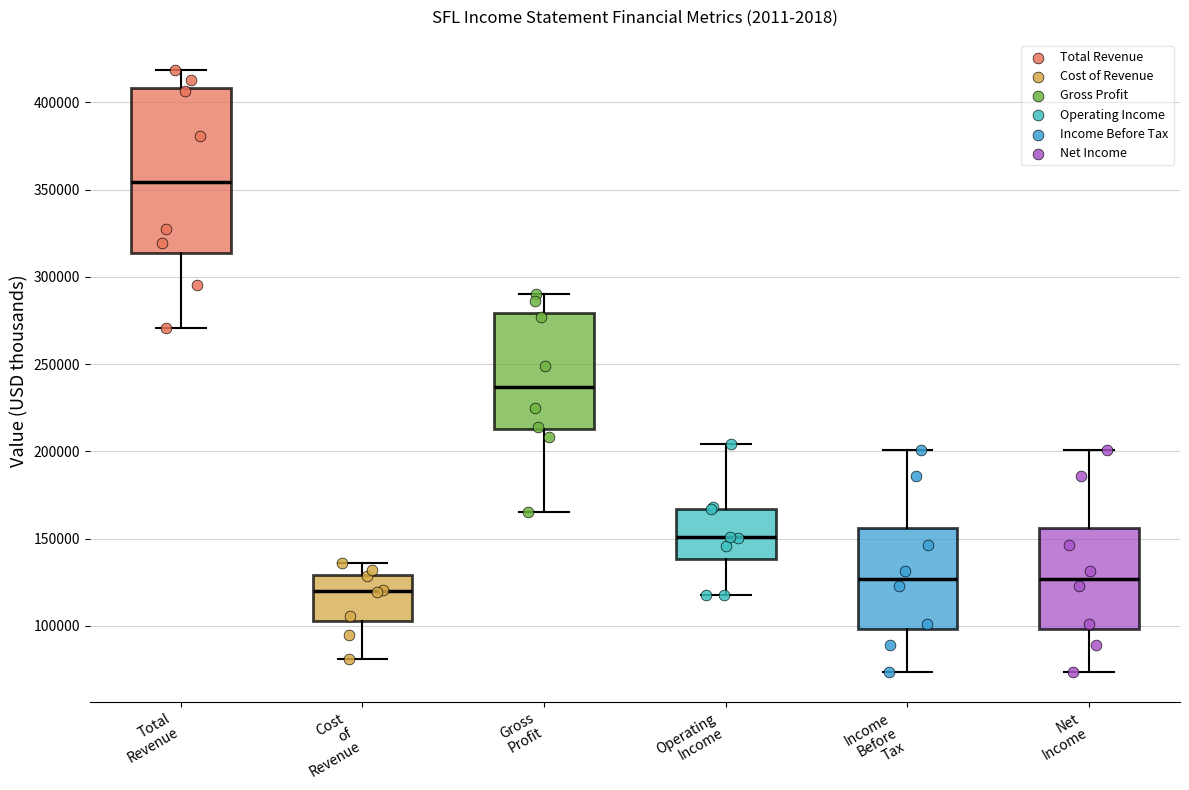

Which box is the tallest, from its lower edge to its upper edge?

Total Revenue